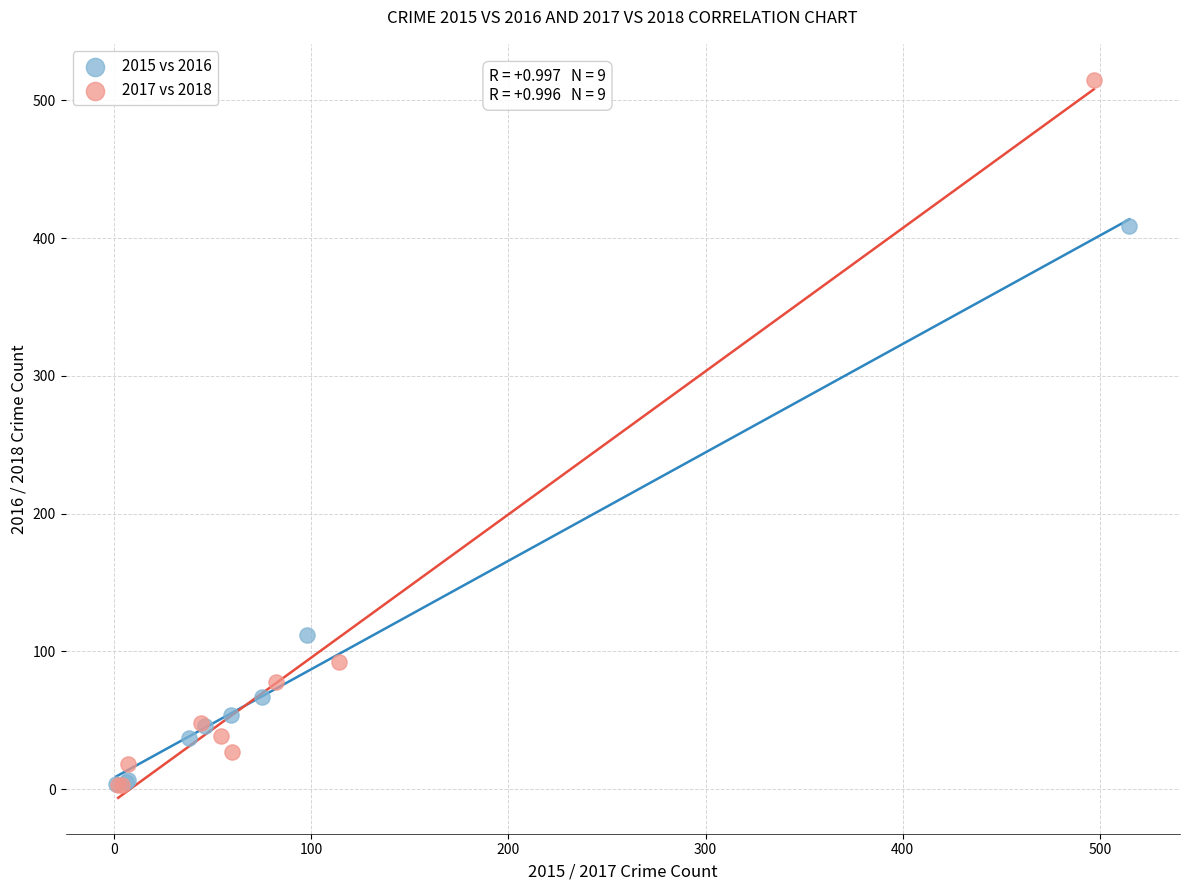

Which series contains the highest Y value?

2017 vs 2018